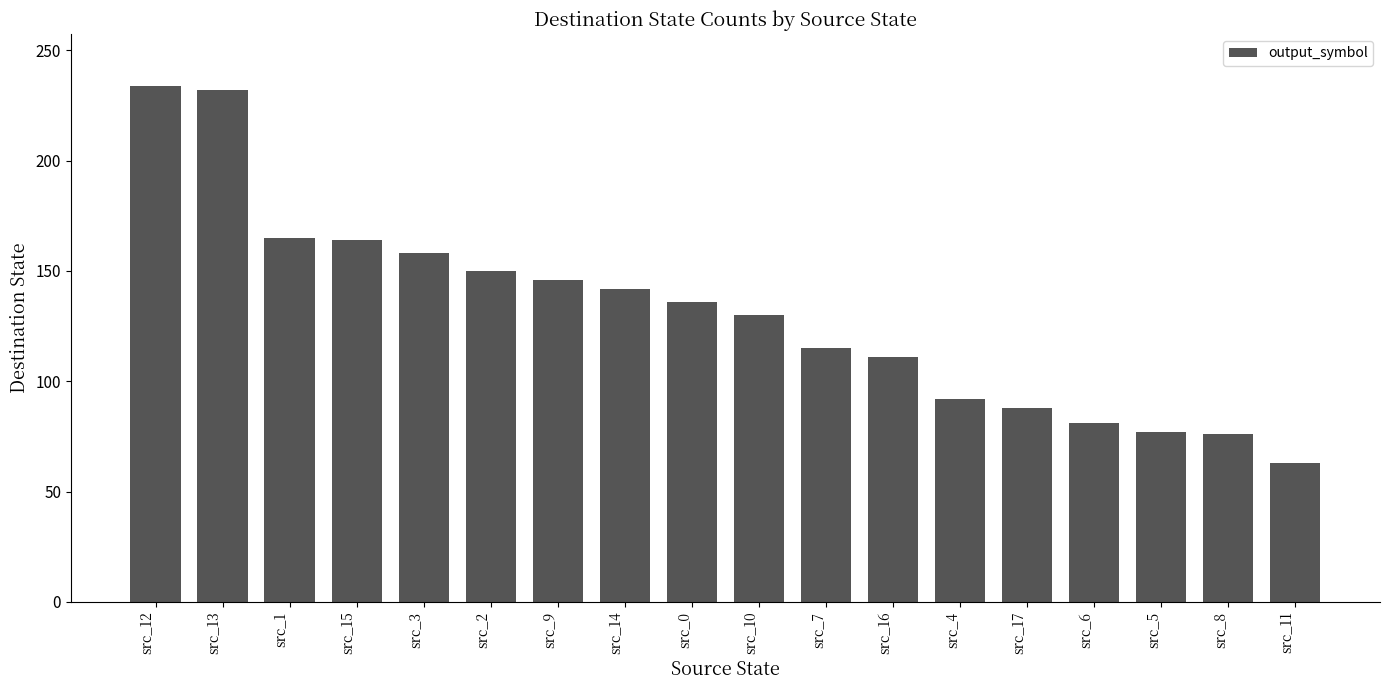

Which label corresponds to the smallest value in the chart?

src_11